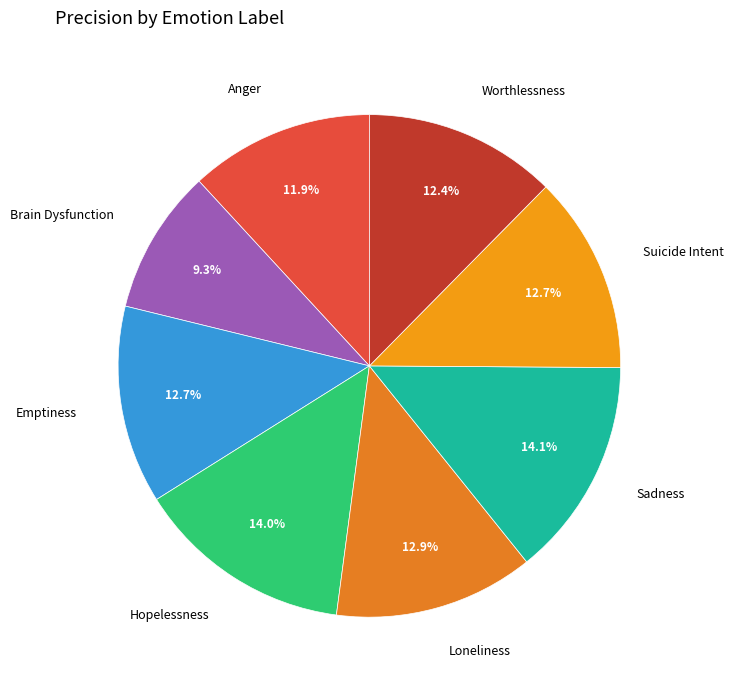

Does Hopelessness represent more than half of the total?

No